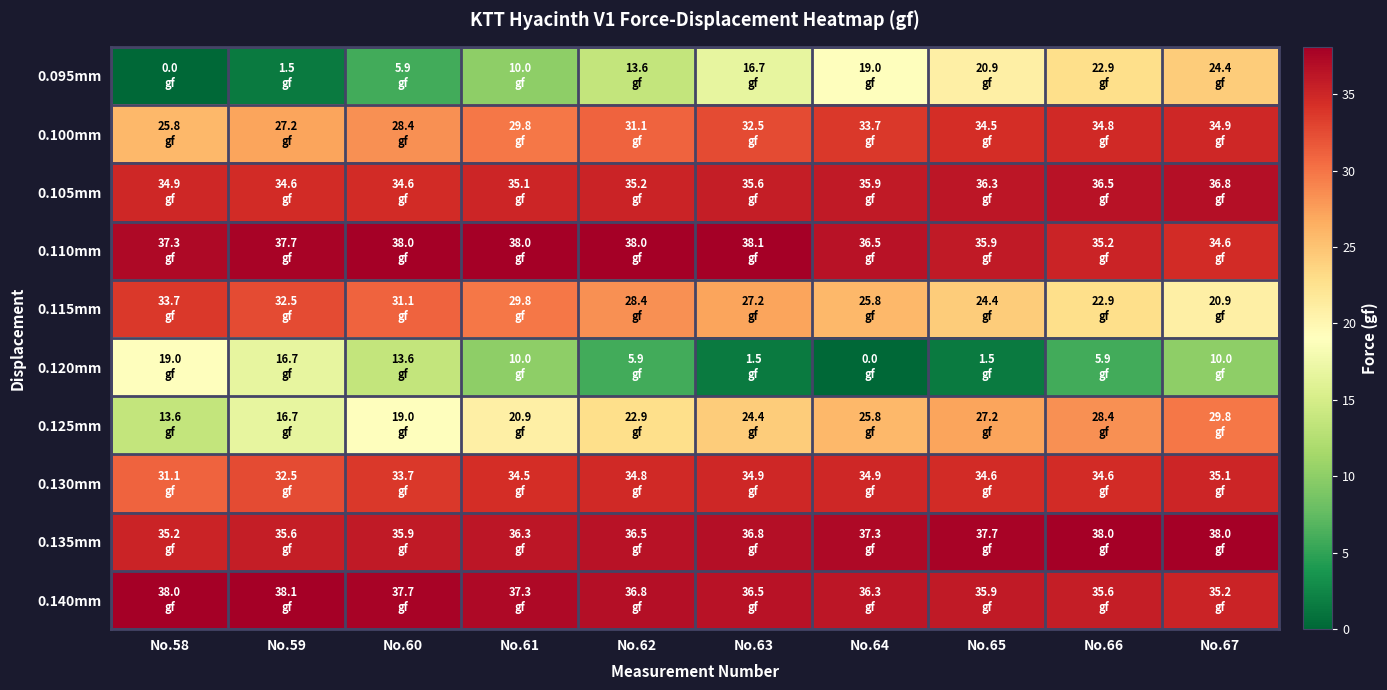

What is the difference between the highest and lowest values at No.60?

32.1